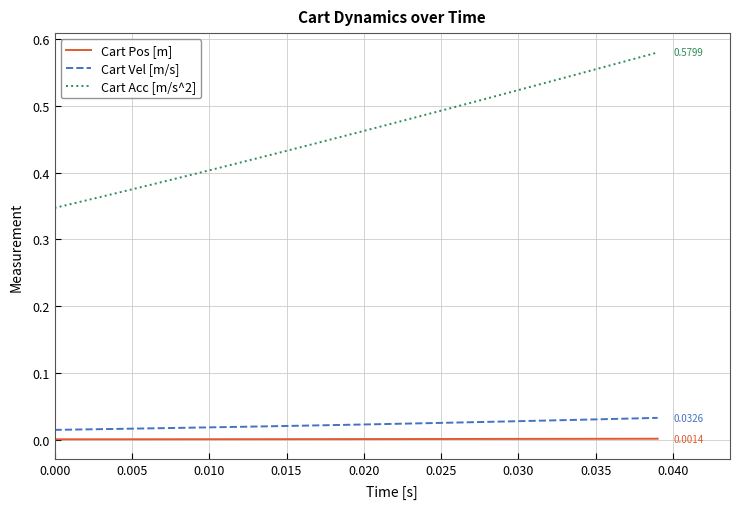

True or false: Cart Pos [m] and Cart Acc [m/s^2] cross at least once.

False